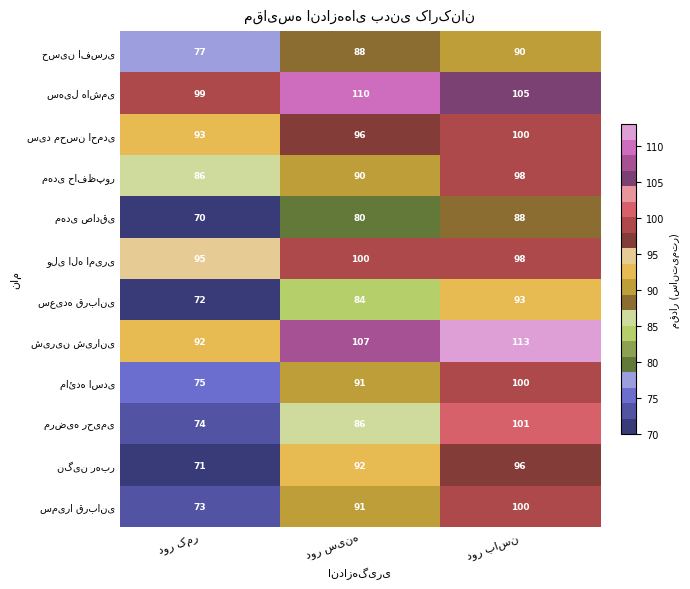

What is the greatest value displayed?

113